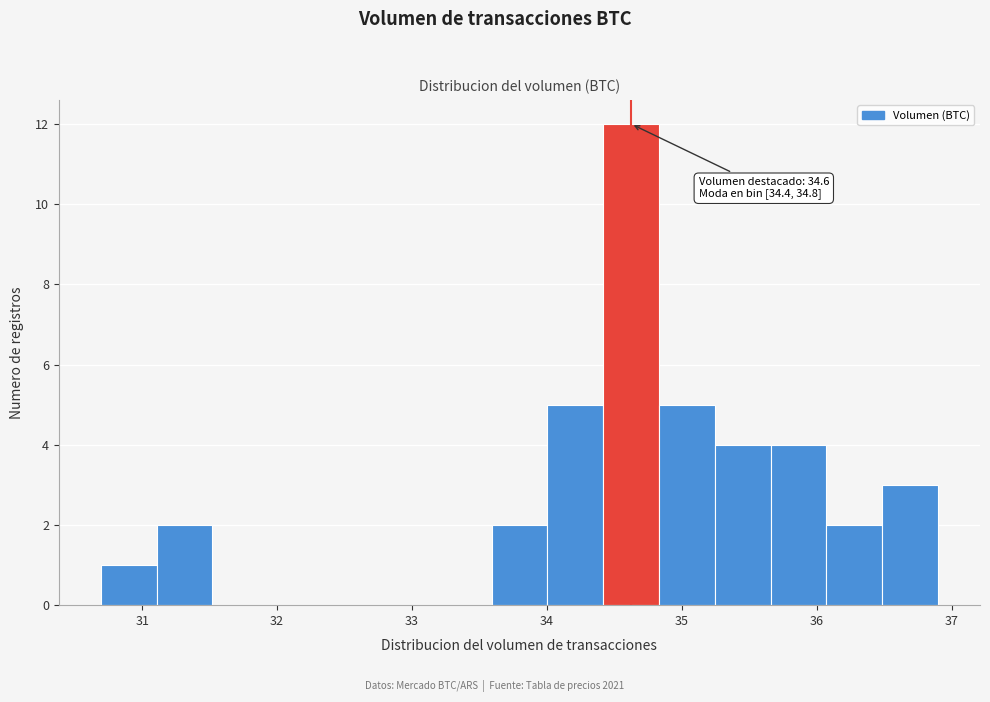

Which range on the x-axis has the tallest bar?

34.4 to 34.8